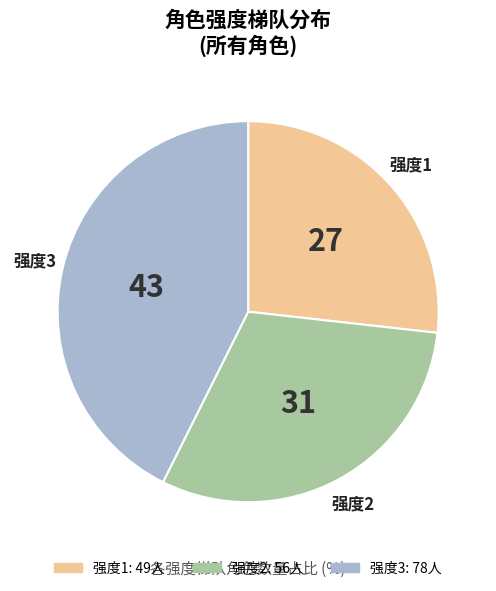

Is the sum of 强度2 and 强度1 greater than half?

Yes